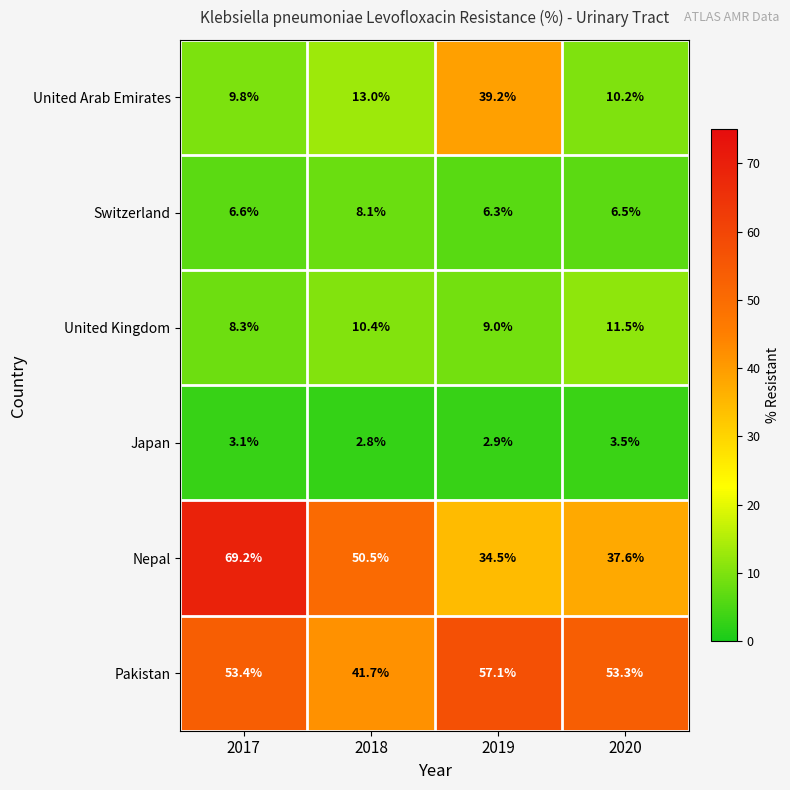

What is the maximum value for Japan?

3.5